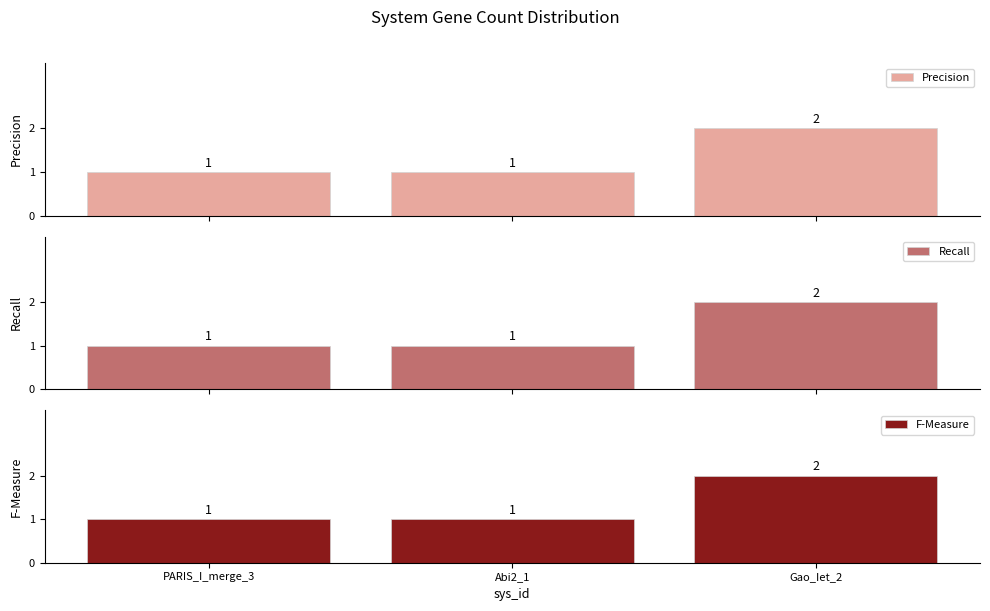

What are all the series names shown in the legend?

Precision, Recall, F-Measure